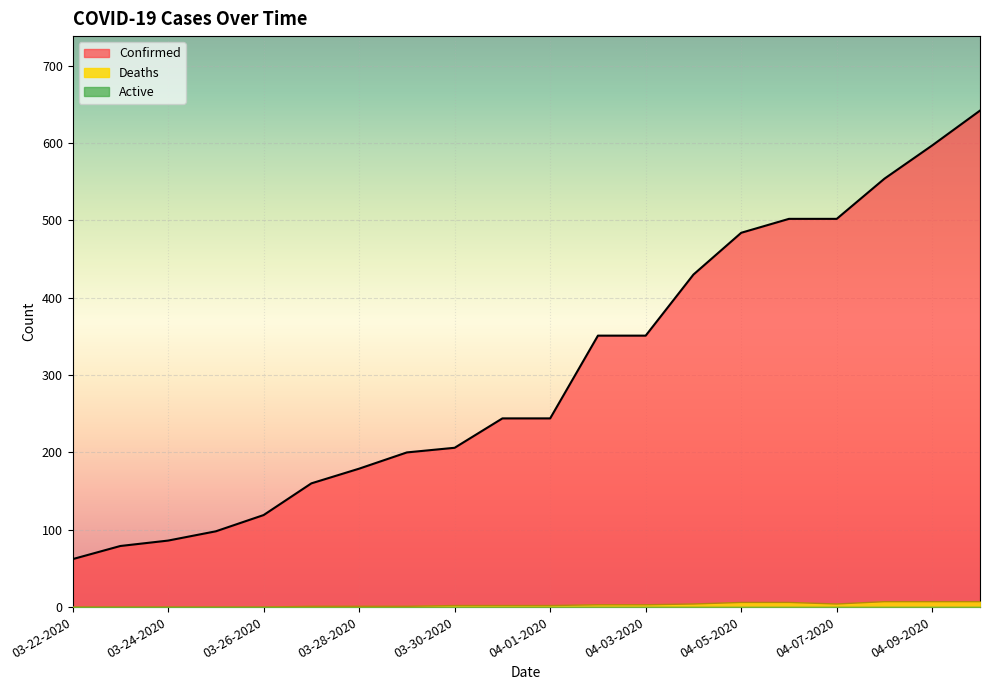

What is the label of the 1st point from the right?

04-10-2020